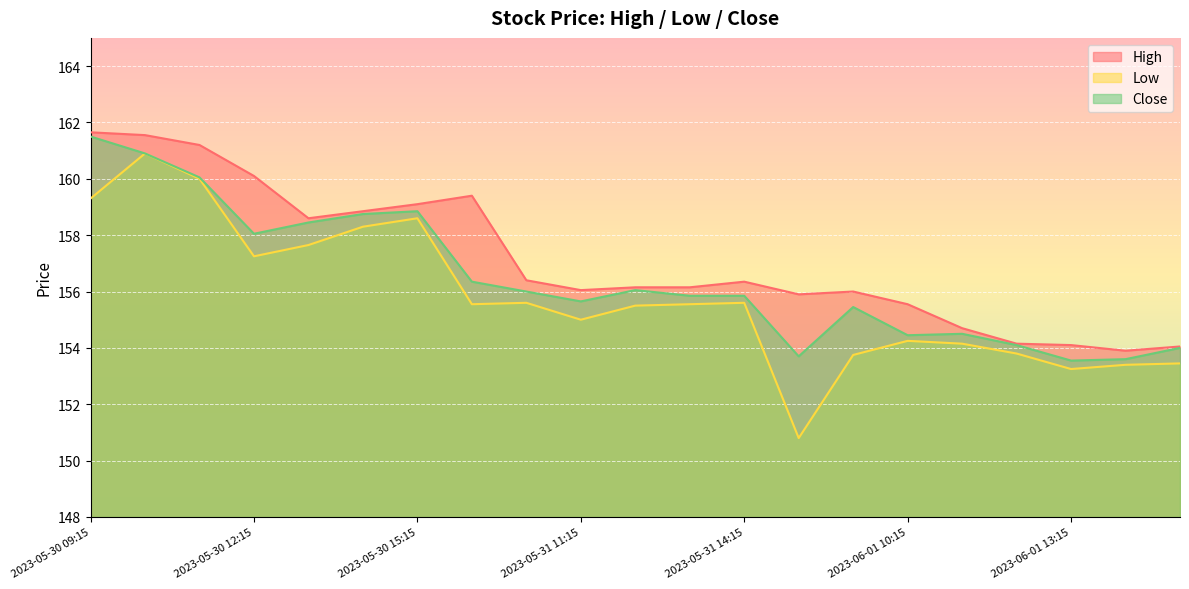

Reading right to left, list all the values displayed in this chart.

High: 2023-06-01 15:15=154.1	2023-06-01 14:15=153.9	2023-06-01 13:15=154.1	2023-06-01 12:15=154.1	2023-06-01 11:15=154.7	2023-06-01 10:15=155.6	2023-06-01 09:15=156.0	2023-05-31 15:15=155.9	2023-05-31 14:15=156.4	2023-05-31 13:15=156.1	2023-05-31 12:15=156.1	2023-05-31 11:15=156.1	2023-05-31 10:15=156.4	2023-05-31 09:15=159.4	2023-05-30 15:15=159.1	2023-05-30 14:15=158.9	2023-05-30 13:15=158.6	2023-05-30 12:15=160.1	2023-05-30 11:15=161.2	2023-05-30 10:15=161.6	2023-05-30 09:15=161.6
Low: 2023-06-01 15:15=153.4	2023-06-01 14:15=153.4	2023-06-01 13:15=153.2	2023-06-01 12:15=153.8	2023-06-01 11:15=154.1	2023-06-01 10:15=154.2	2023-06-01 09:15=153.8	2023-05-31 15:15=150.8	2023-05-31 14:15=155.6	2023-05-31 13:15=155.6	2023-05-31 12:15=155.5	2023-05-31 11:15=155.0	2023-05-31 10:15=155.6	2023-05-31 09:15=155.6	2023-05-30 15:15=158.6	2023-05-30 14:15=158.3	2023-05-30 13:15=157.6	2023-05-30 12:15=157.2	2023-05-30 11:15=160.0	2023-05-30 10:15=160.9	2023-05-30 09:15=159.3
Close: 2023-06-01 15:15=154.0	2023-06-01 14:15=153.6	2023-06-01 13:15=153.6	2023-06-01 12:15=154.1	2023-06-01 11:15=154.5	2023-06-01 10:15=154.4	2023-06-01 09:15=155.4	2023-05-31 15:15=153.7	2023-05-31 14:15=155.9	2023-05-31 13:15=155.9	2023-05-31 12:15=156.1	2023-05-31 11:15=155.6	2023-05-31 10:15=156.0	2023-05-31 09:15=156.4	2023-05-30 15:15=158.9	2023-05-30 14:15=158.8	2023-05-30 13:15=158.4	2023-05-30 12:15=158.1	2023-05-30 11:15=160.1	2023-05-30 10:15=160.9	2023-05-30 09:15=161.5